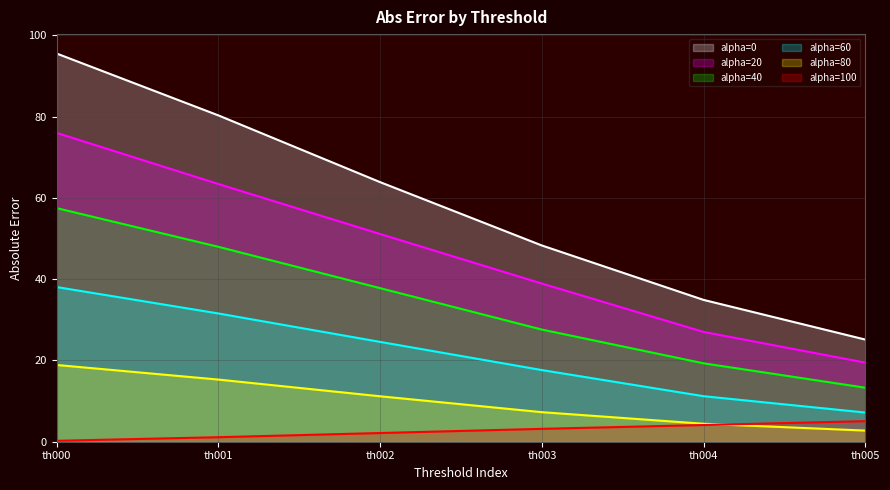

Is the value of alpha=80 at th004 greater than the value of alpha=60 at th005?

No